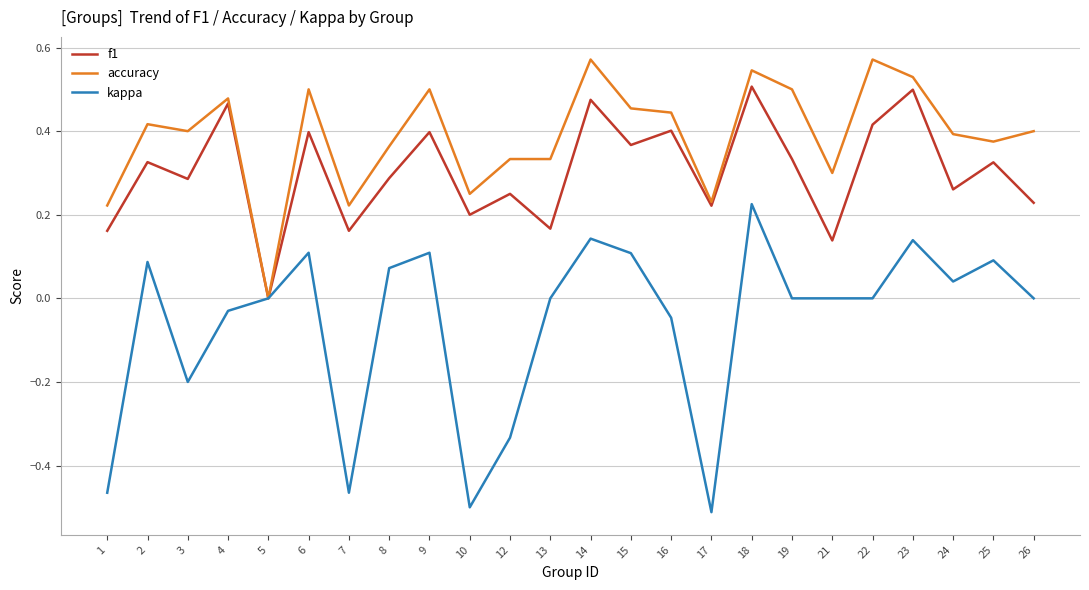

Which series changed the most between 15 and 16?

kappa